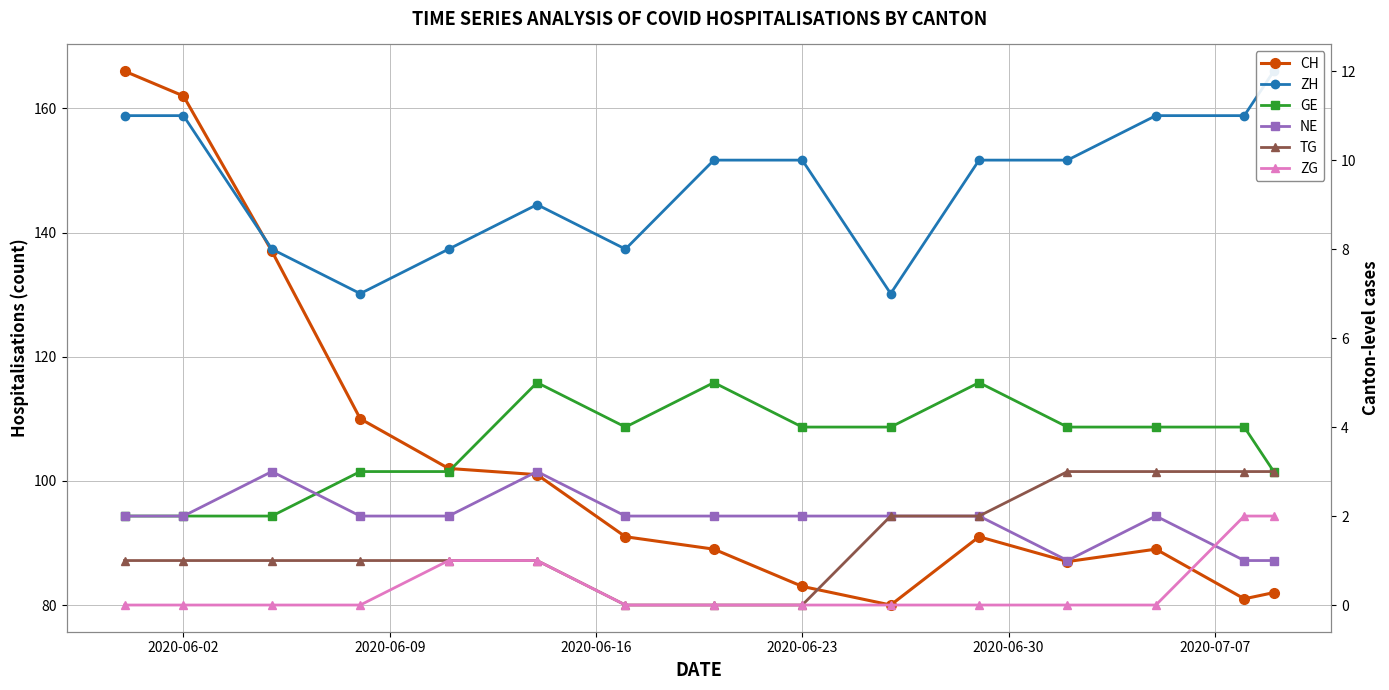

How many lines are shown in the chart?

6